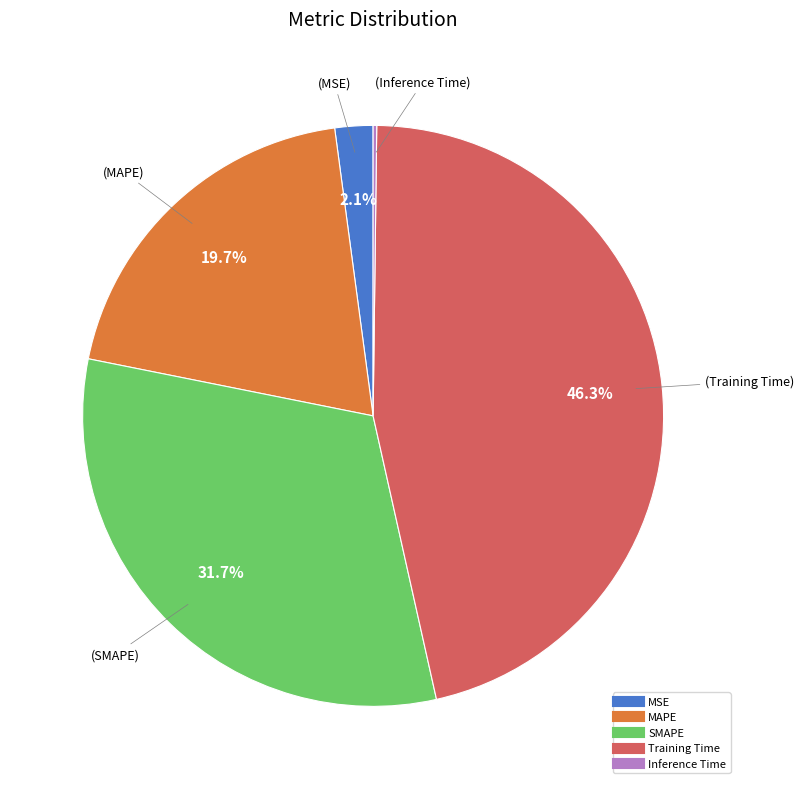

Which category has the biggest portion of the pie?

Training Time